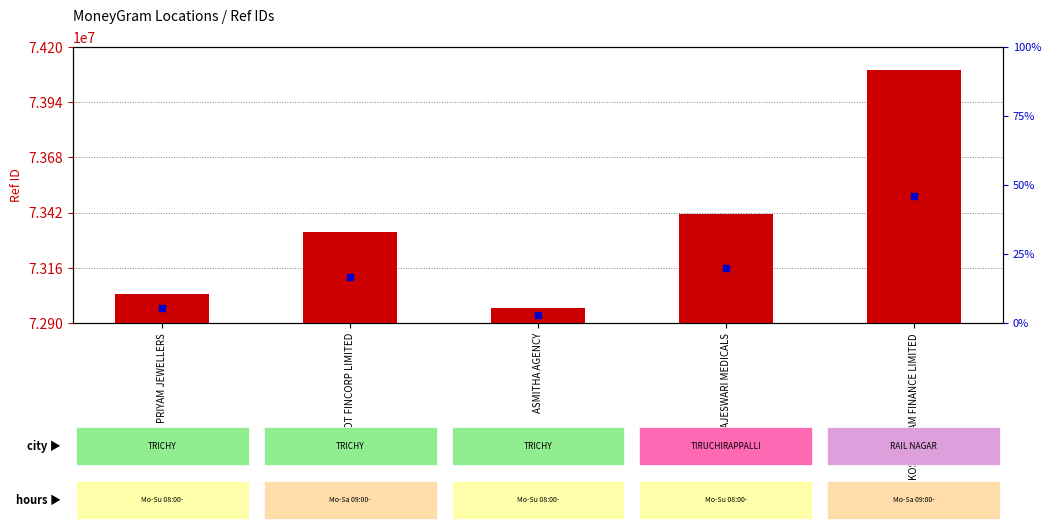

Which series reaches the minimum Y coordinate?

percentile rank within sample